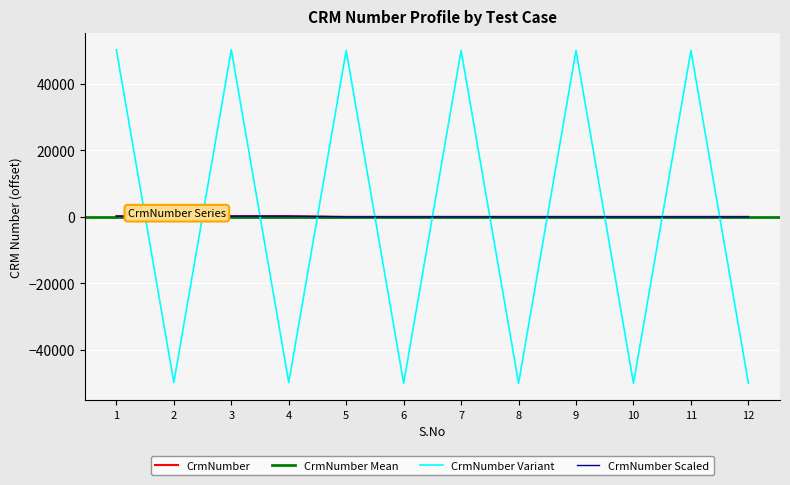

What is the change in value from 1 to 6?

-201.9